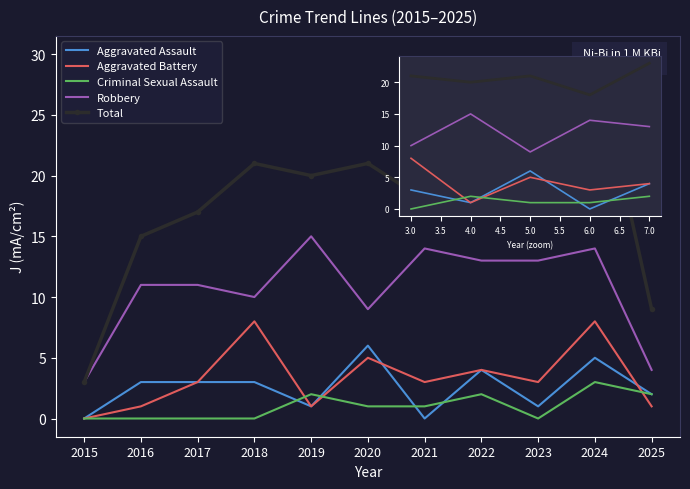

At which category does the chart reach its peak across all series?

2024